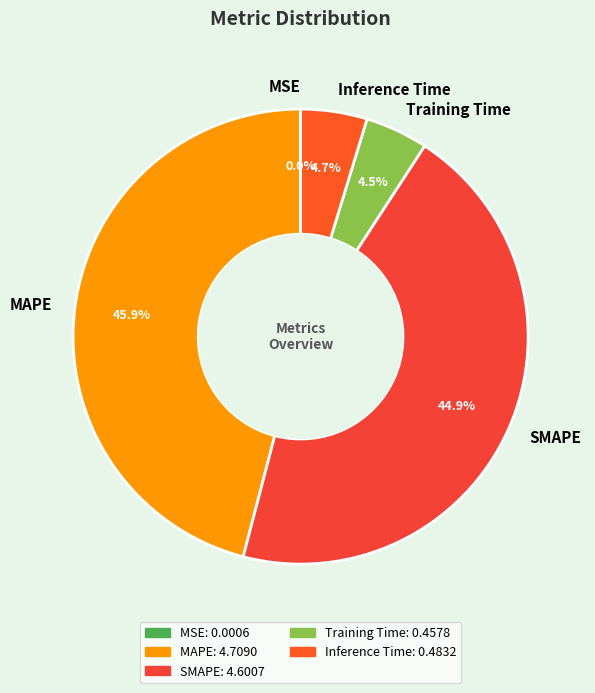

What percentage is NOT represented by Training Time?

95.5%